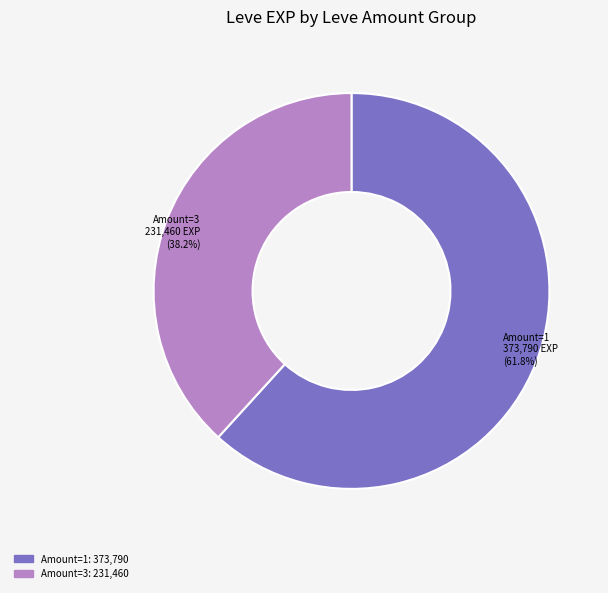

How many segments does this pie chart have?

2